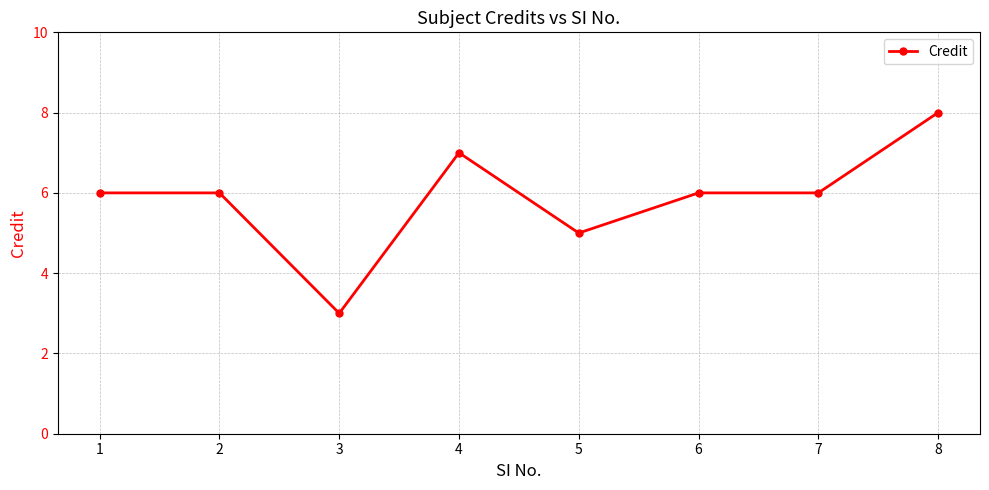

What is the minimum value shown in the chart?

3